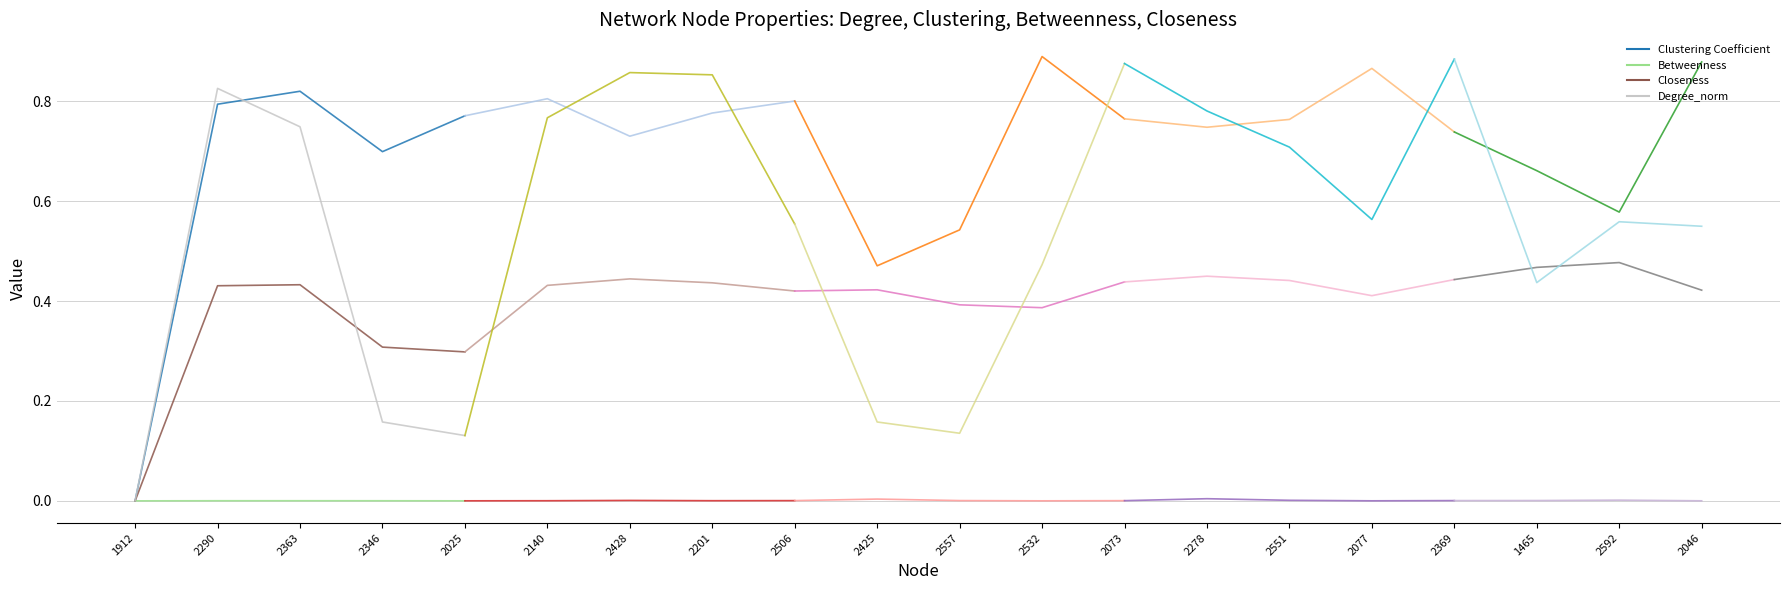

True or false: Clustering Coefficient and Degree_norm cross at least once.

True